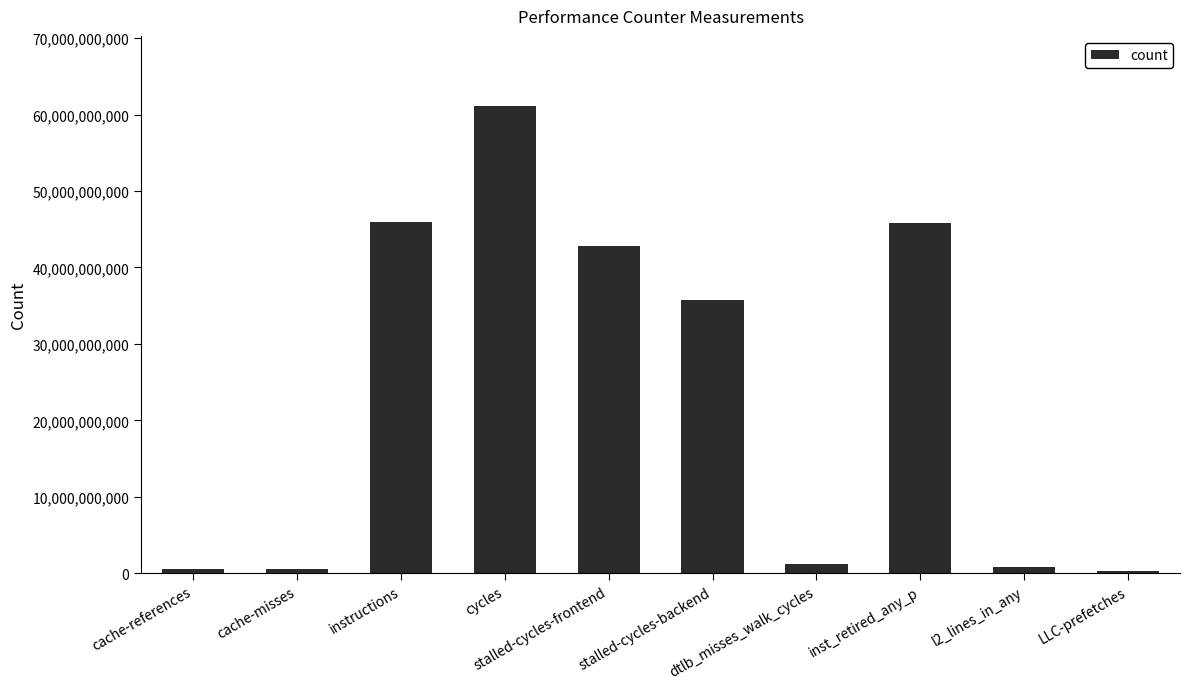

Is it true that the value at l2_lines_in_any is 868123841?

True